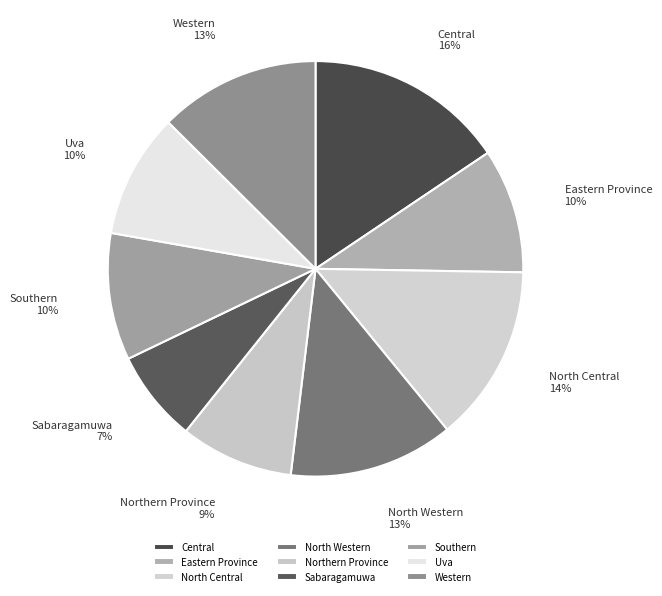

What is the largest slice in the pie chart?

Central